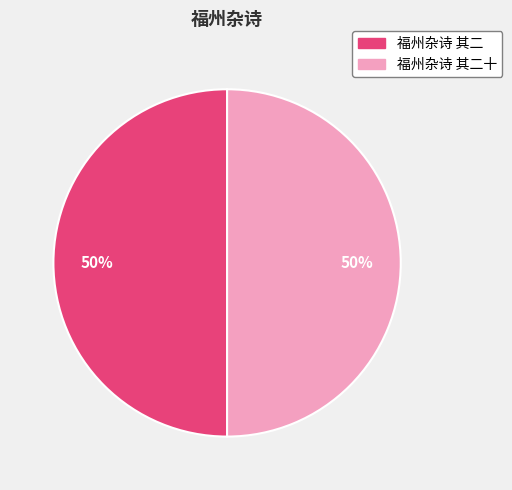

Is the sum of 福州杂诗 其二十 and 福州杂诗 其二 greater than half?

Yes